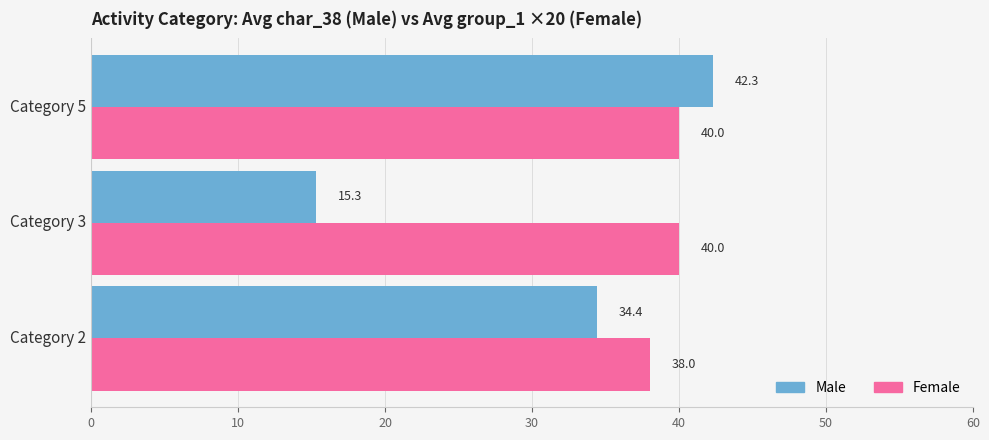

Is it true that Male equals 7.2 at Category 3?

False